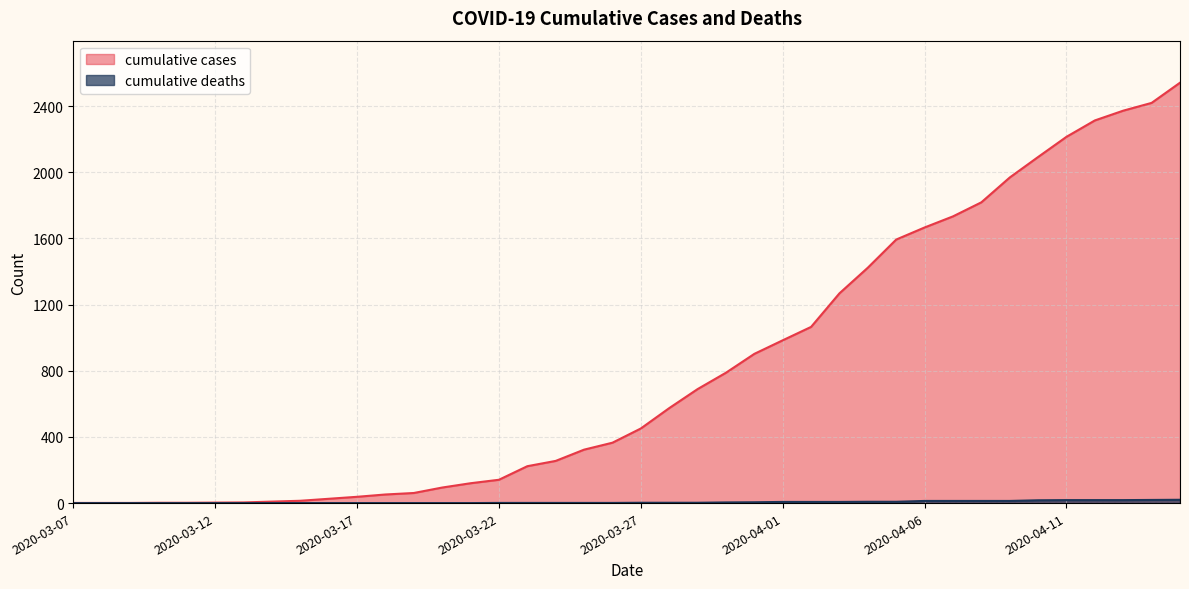

Where does the cumulative cases series first go above 451?

2020-03-28